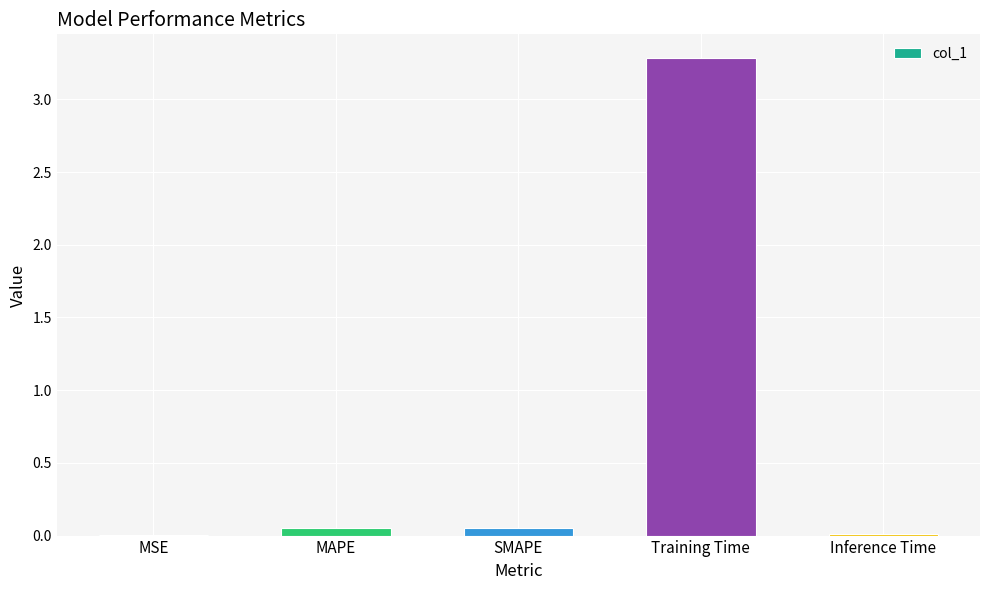

Which category has the highest value across all series?

Training Time